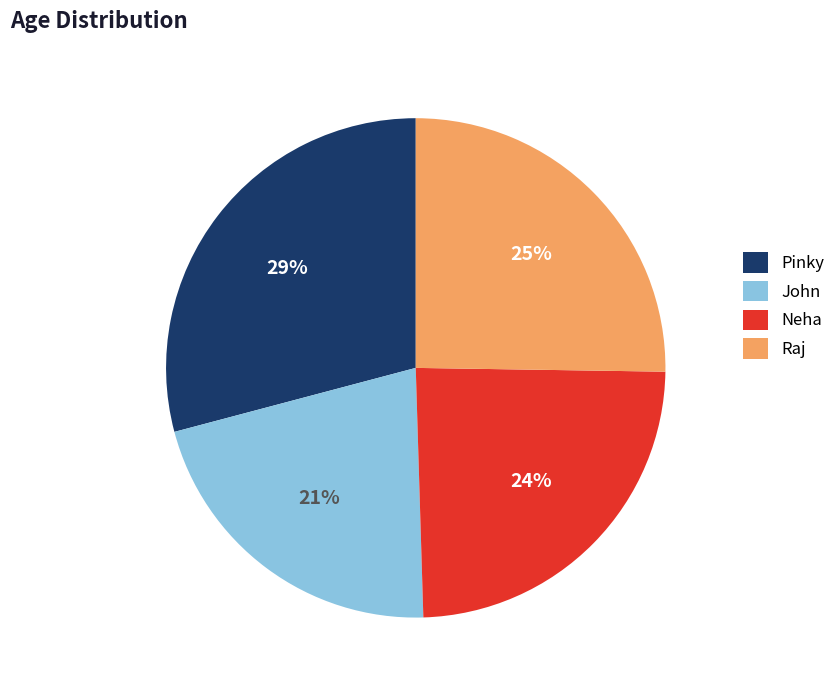

Do John and Raj together represent more than half of the pie?

No